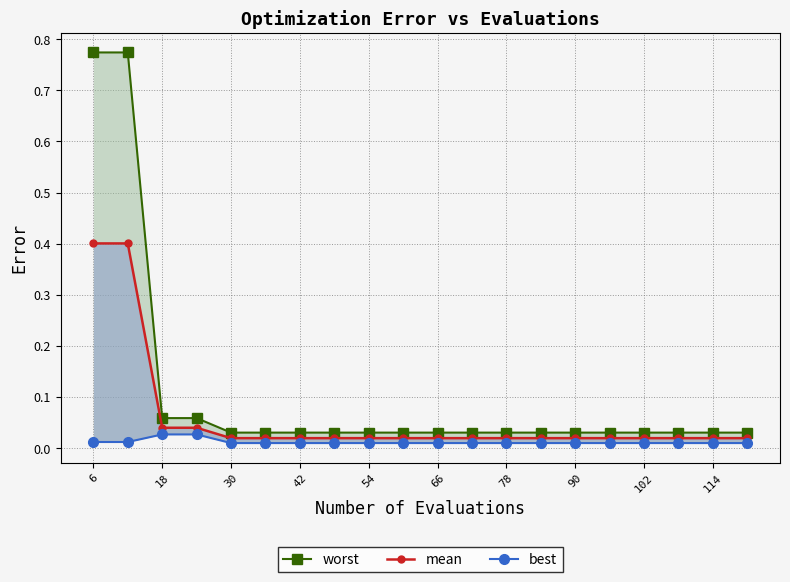

True or false: best has a value of 0.0 at 18.

False